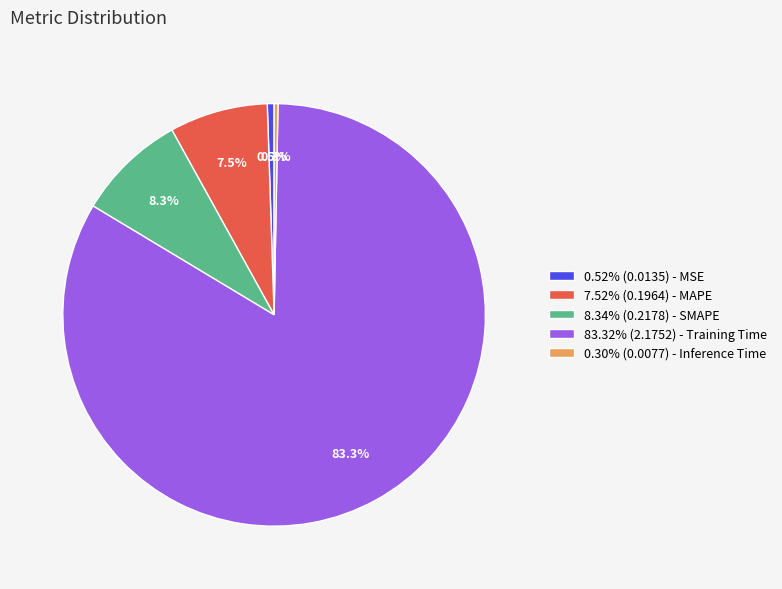

Does 83.32% (2.1752) - Training Time account for over 50% of the chart?

Yes